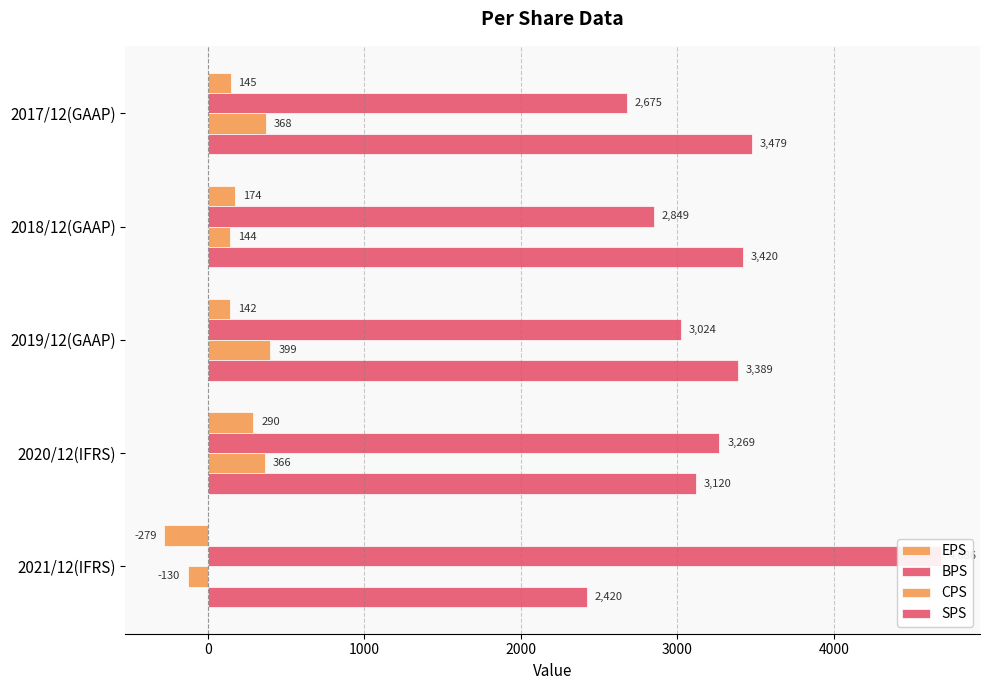

What is the difference between the second highest and second lowest values in the CPS series?

224